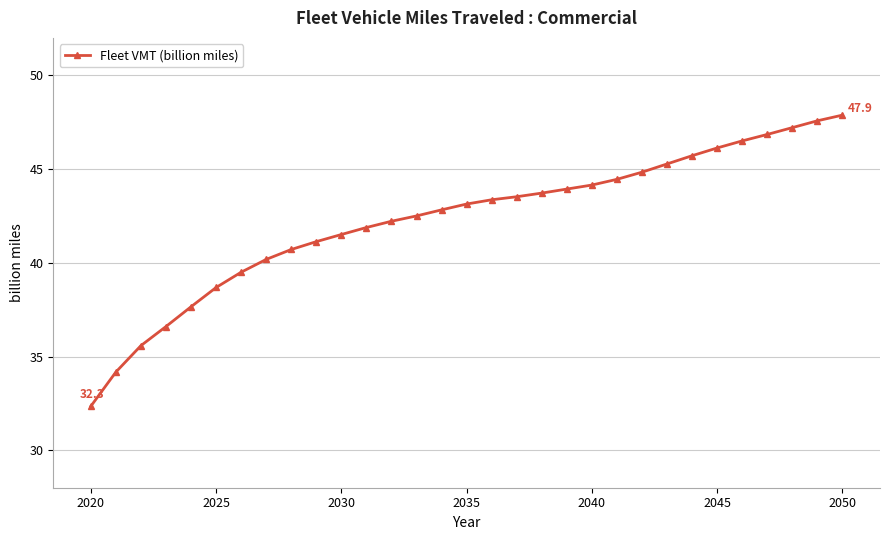

What is the value of the 14th point from the left?

42.5